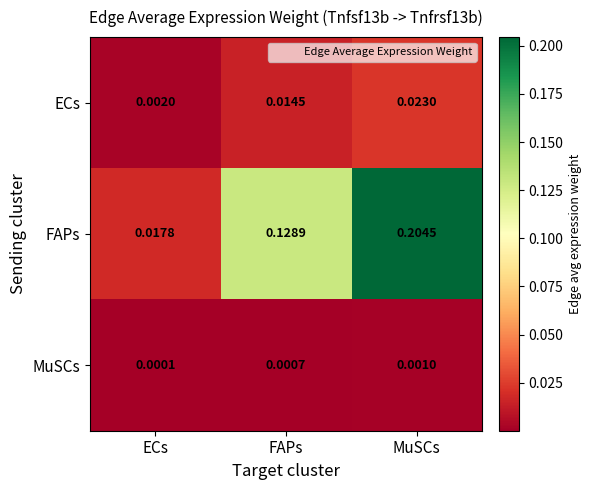

Which series has the largest total across all categories?

FAPs